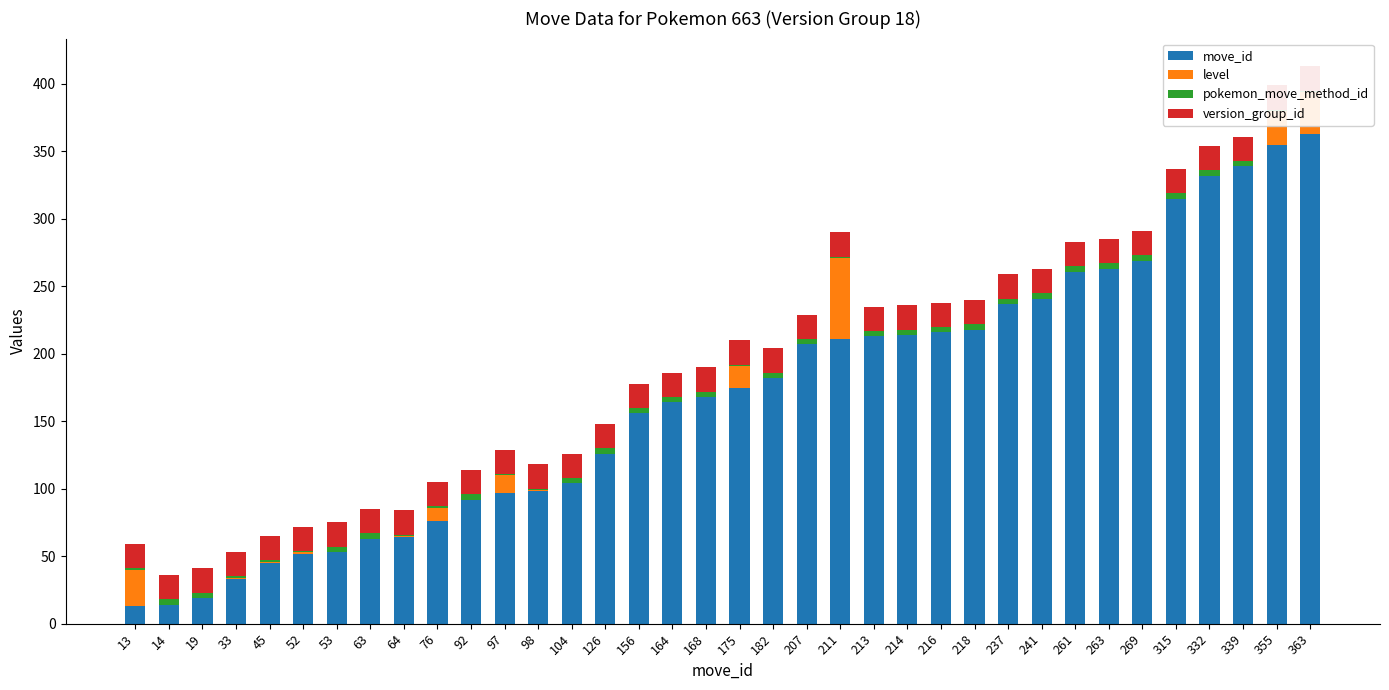

What is the average value of the pokemon_move_method_id series?

3